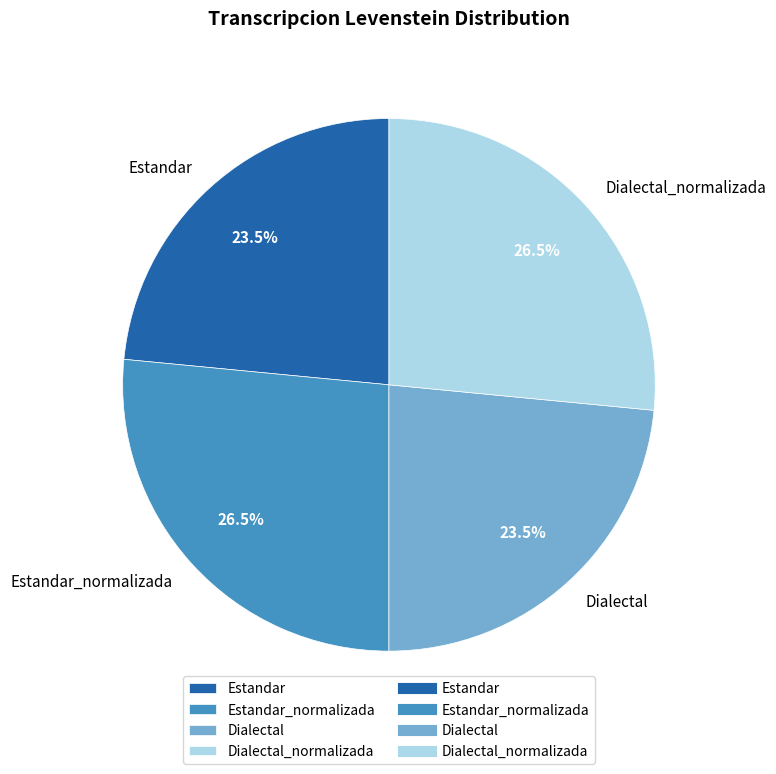

Does Dialectal account for over 50% of the chart?

No